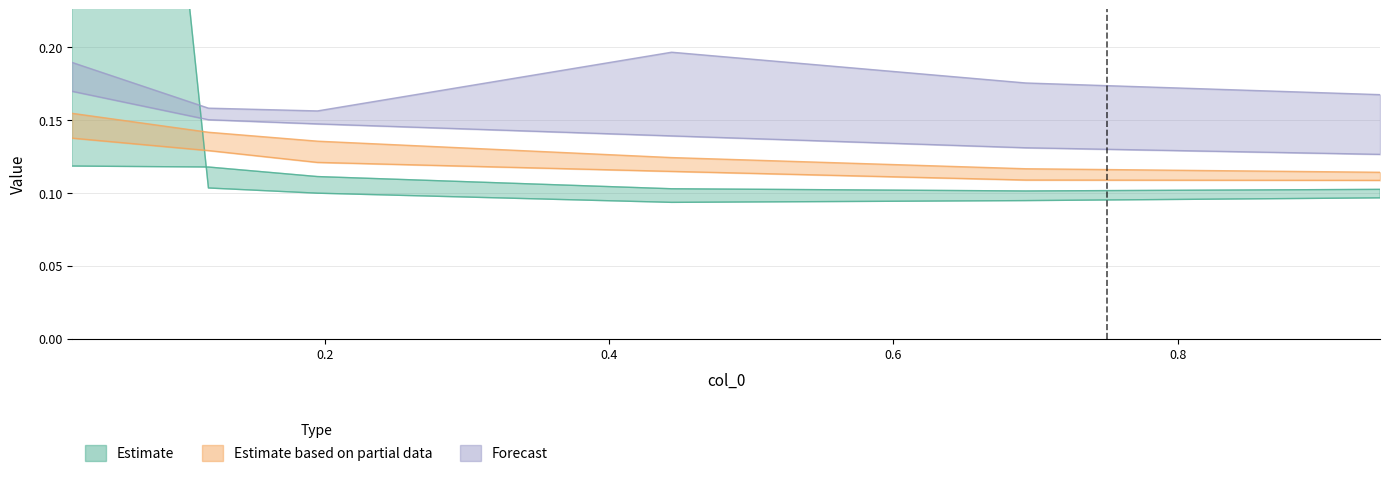

True or false: 4950 has more than 1 points higher than both neighbors.

False